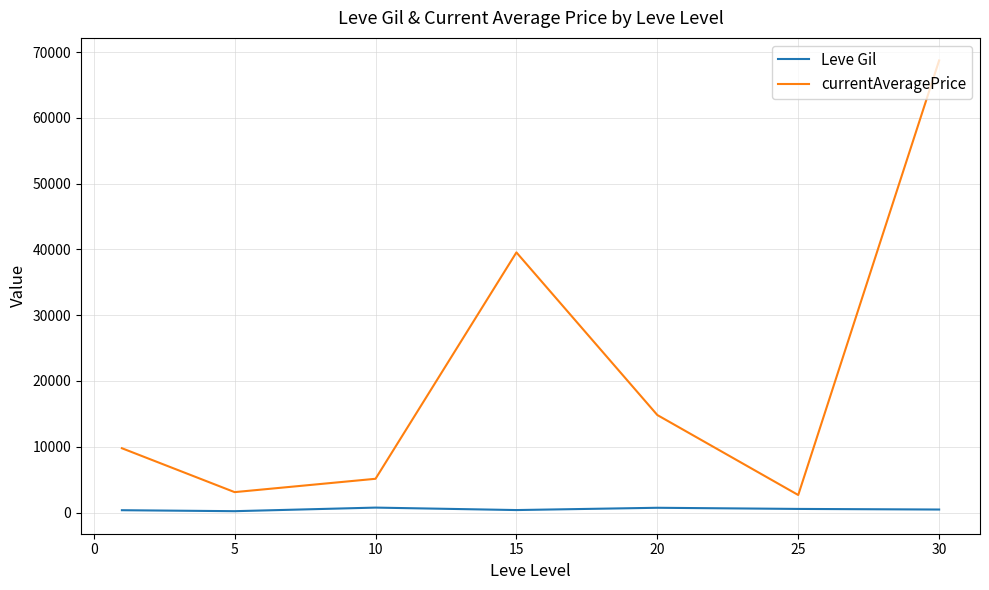

What is the maximum value shown in the chart?

68749.4